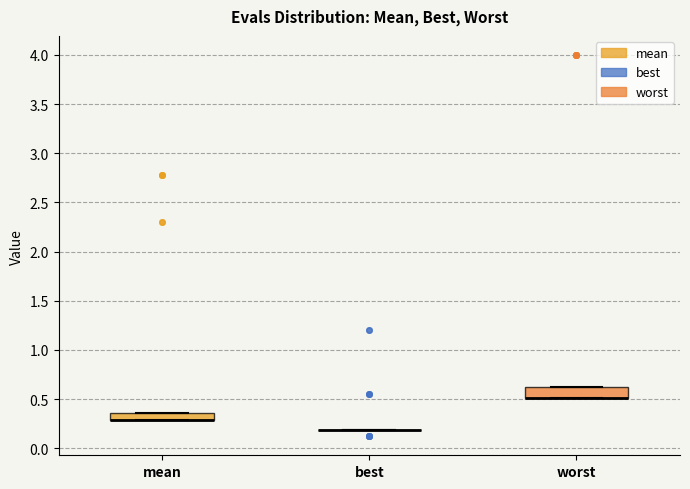

Where is the lower edge of the box for mean on the y-axis? The values are not printed on the chart, so give them approximately, as read against the axis.

0.30